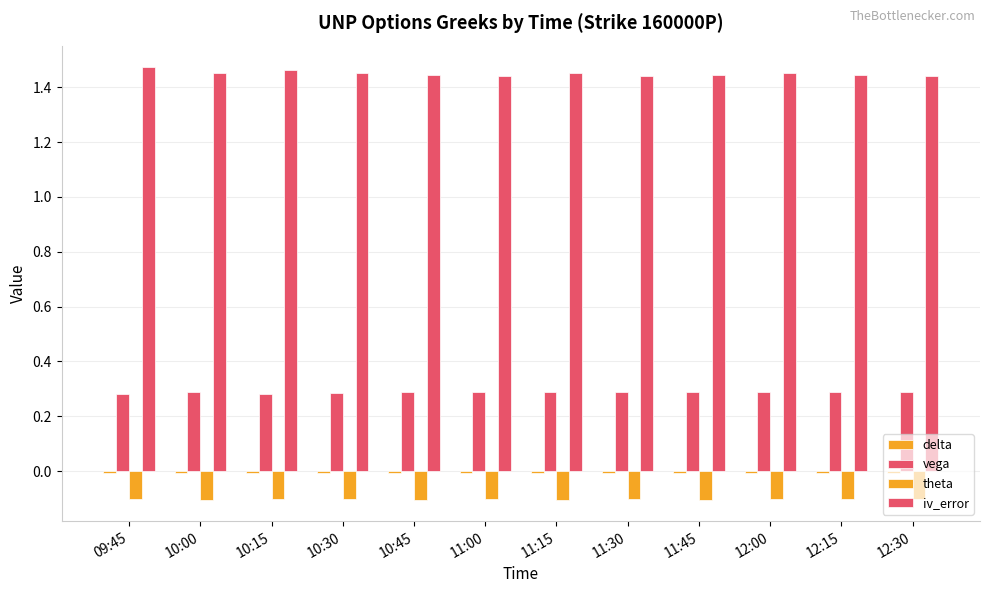

How many bars are there in total?

48